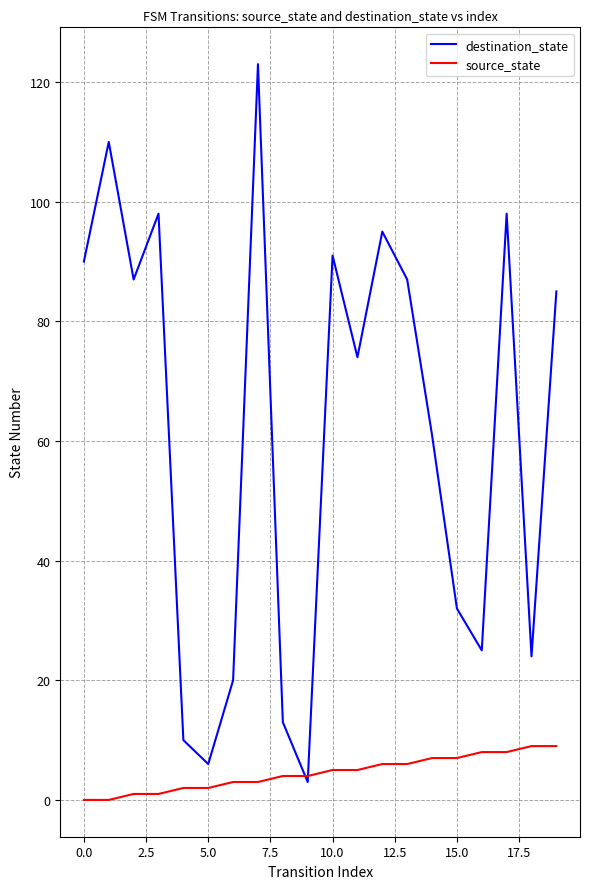

Which series has the widest spread of values?

destination_state